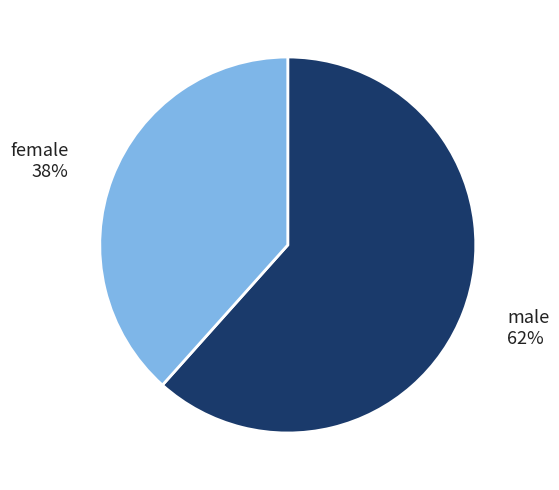

To the nearest percent, what percentage of the pie is female?

38%